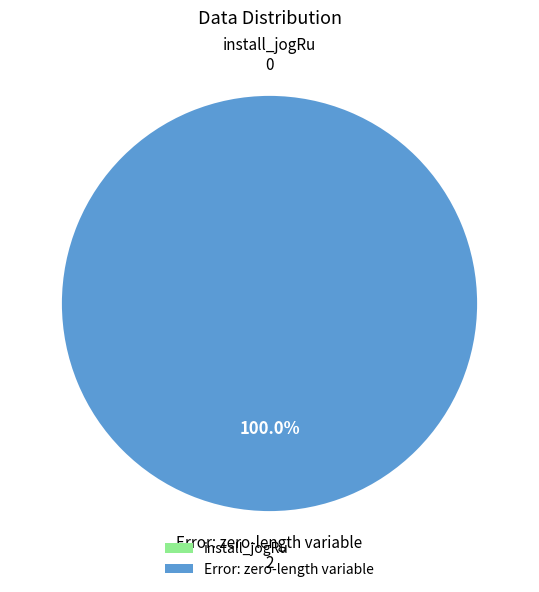

To the nearest percent, what is the combined percentage of install_jogRu and Error: zero-length variable?

100%